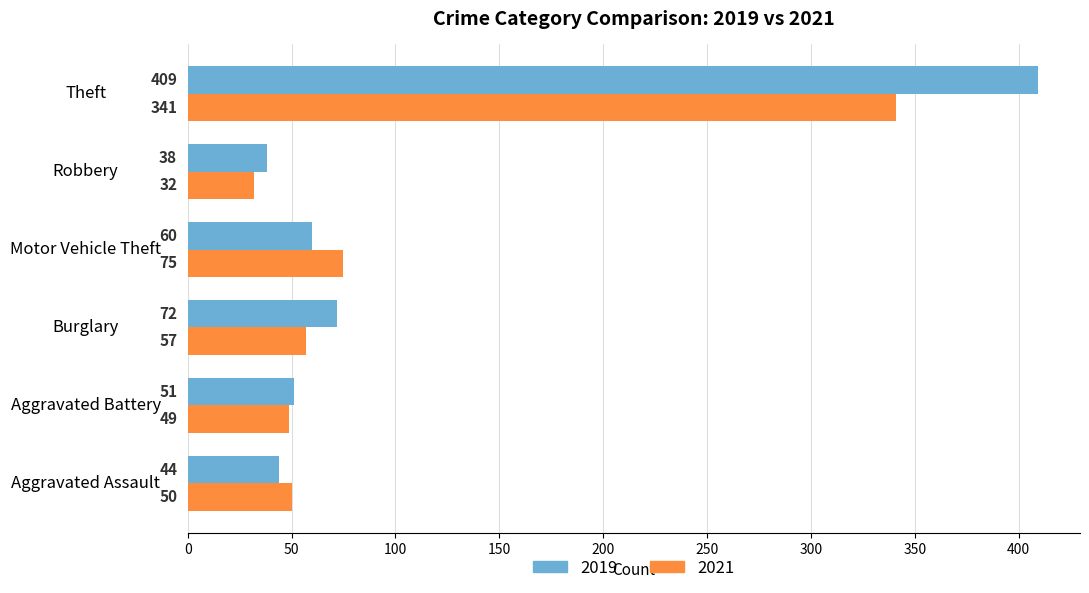

At which label does 2021 reach its minimum?

Robbery